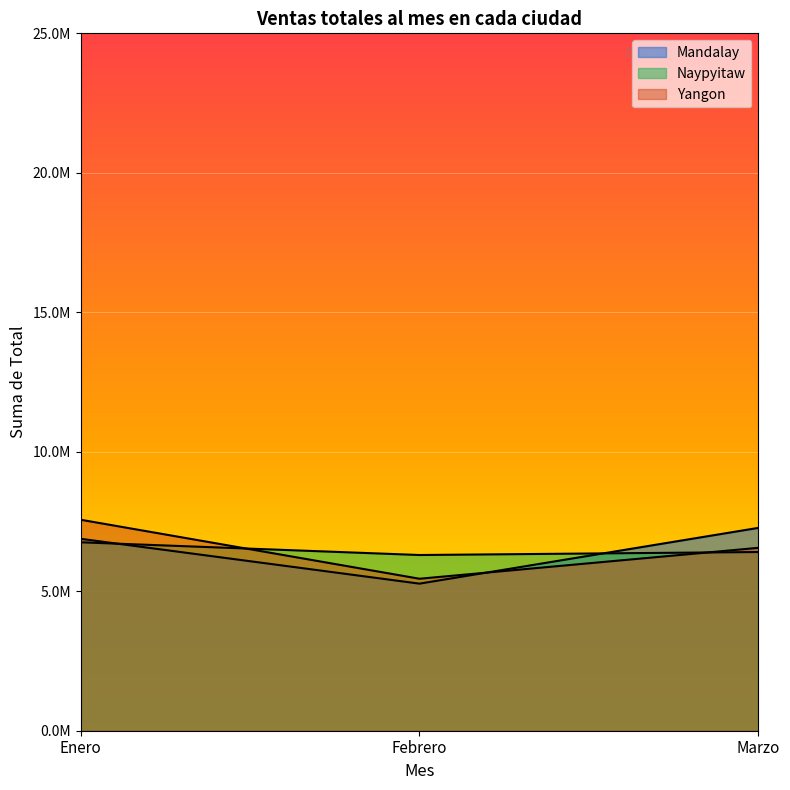

Where is Naypyitaw nearest to the value 6526730?

Marzo